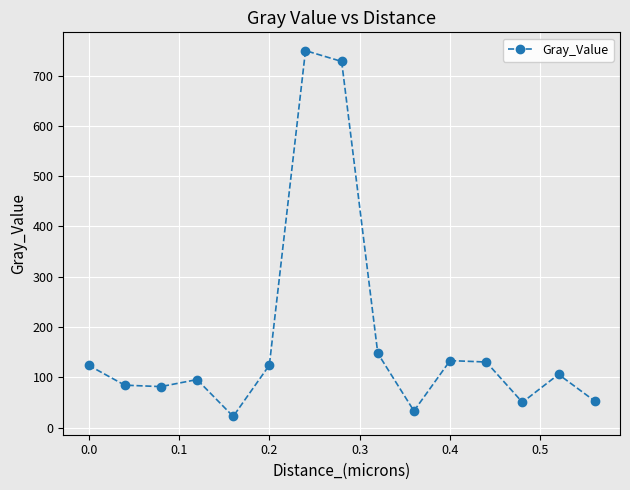

What is the smallest value displayed?

22.3